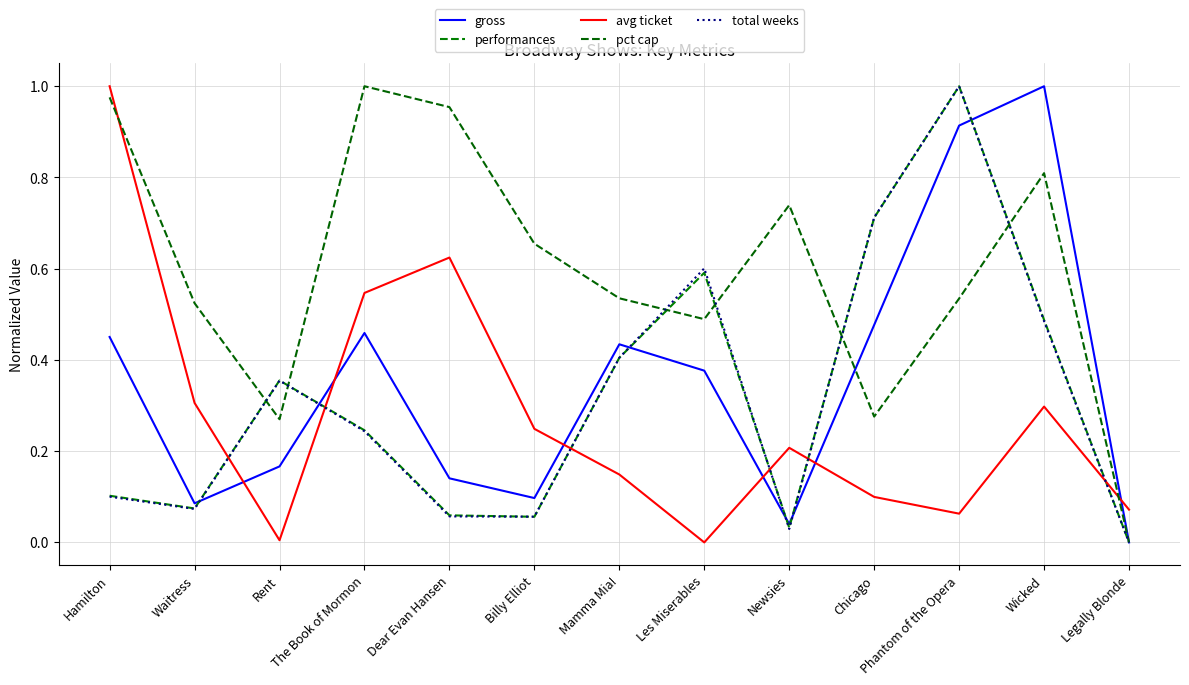

Between Rent and Wicked, which series saw the biggest shift?

gross